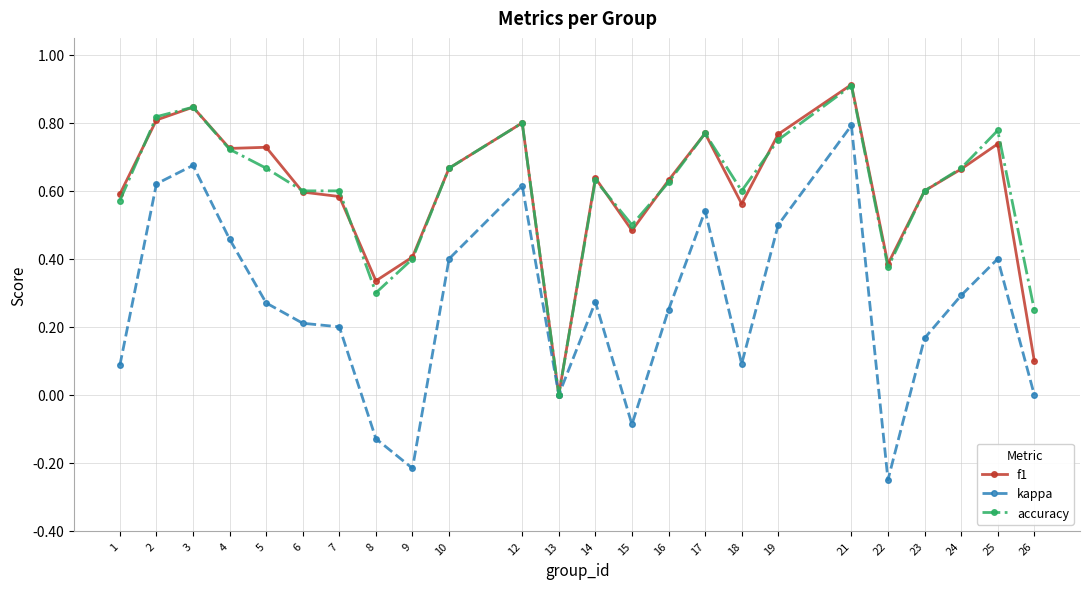

At which category is the sum across all series the highest?

21